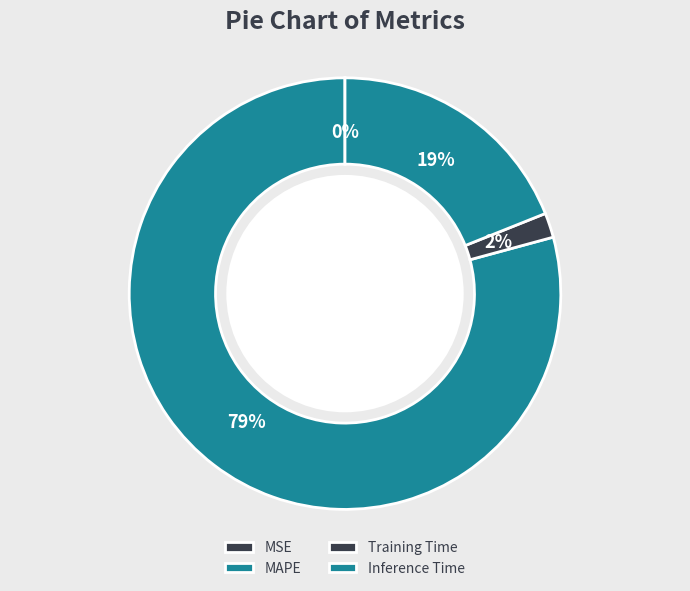

To the nearest percent, what percentage of the pie is Inference Time?

19%